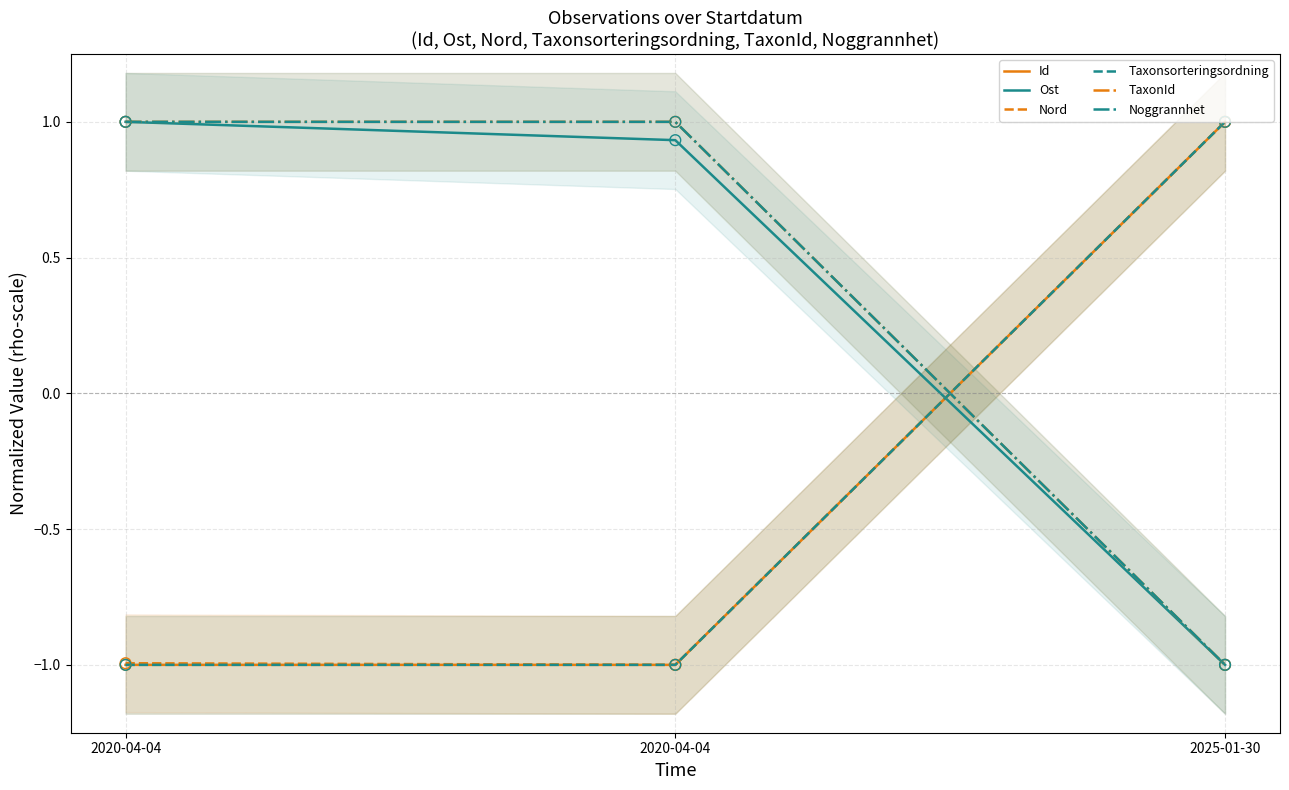

Which series contains the highest Y value?

Id